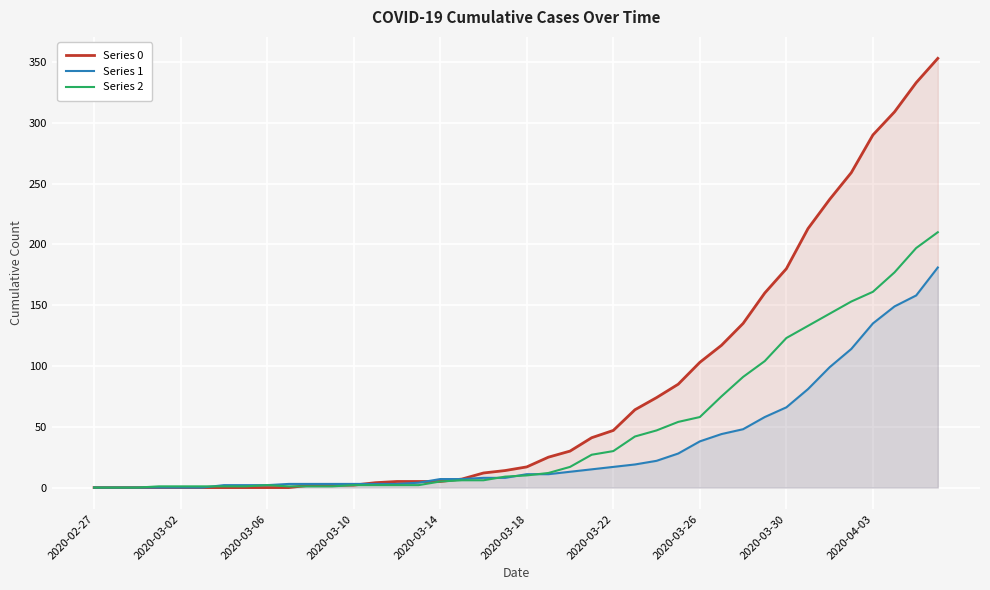

Which series has the widest spread of values?

Series 0